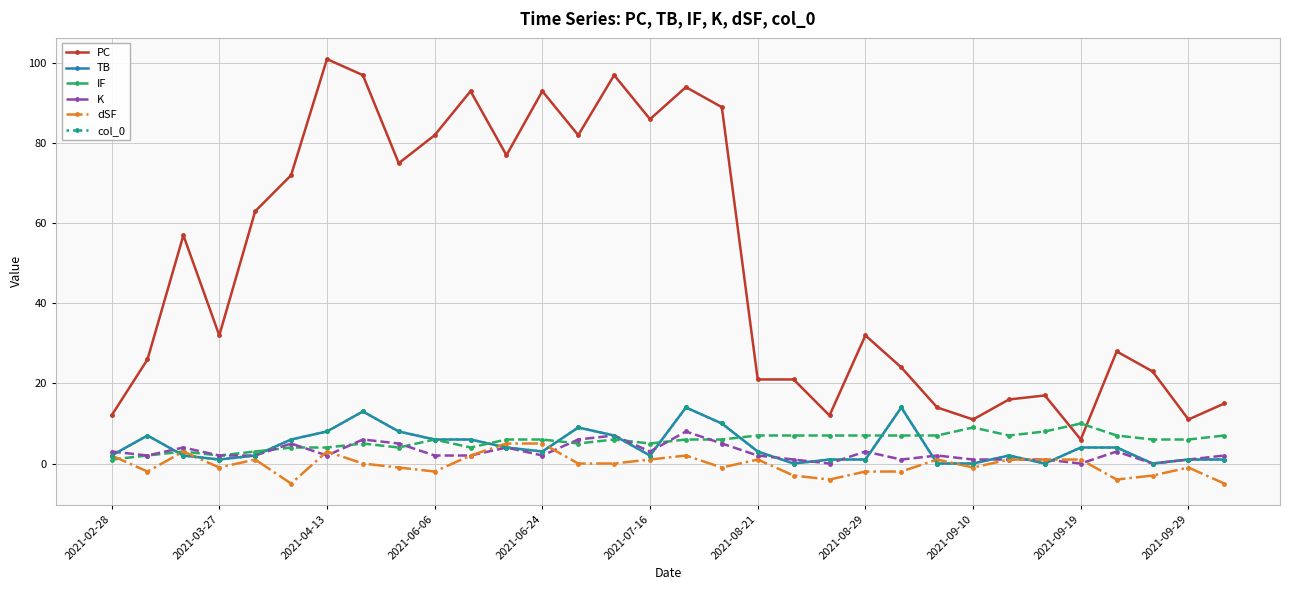

What is the difference between the maximum and minimum values in the TB series?

14